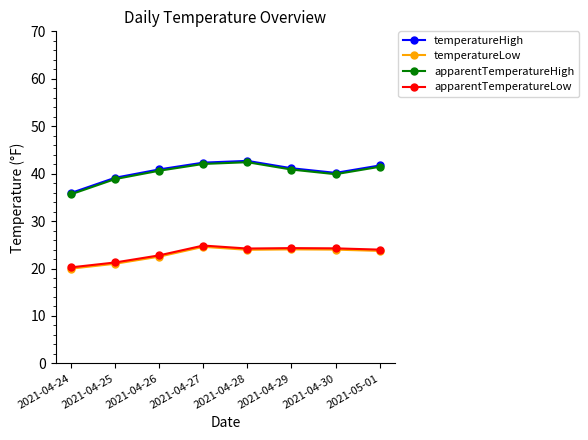

At how many categories does at least one series exceed 20?

8